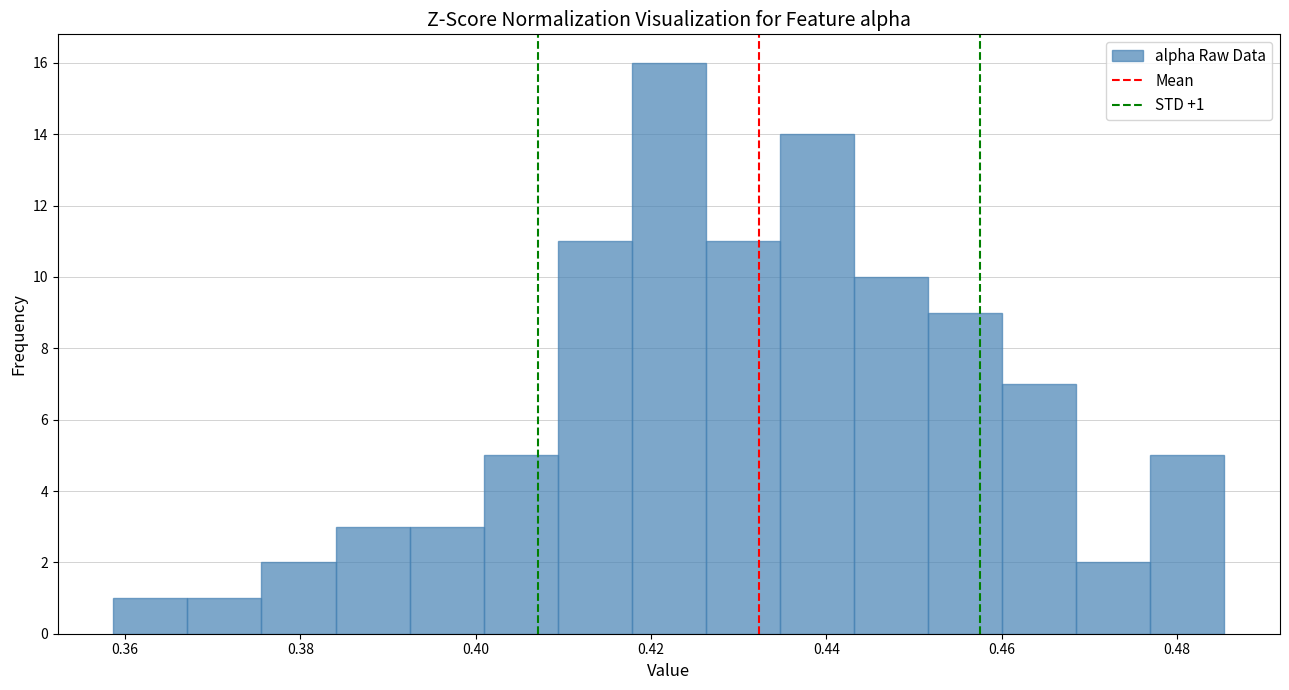

Which range on the x-axis has the tallest bar?

0.418 to 0.426